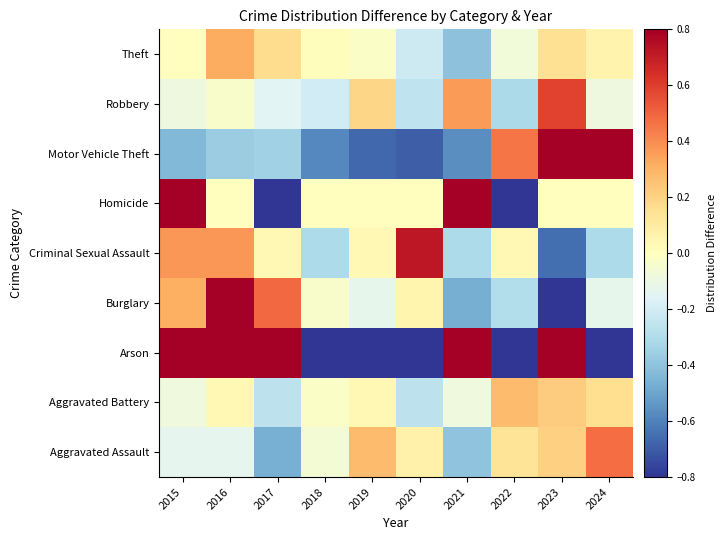

At which category does the chart reach its minimum across all series?

2017